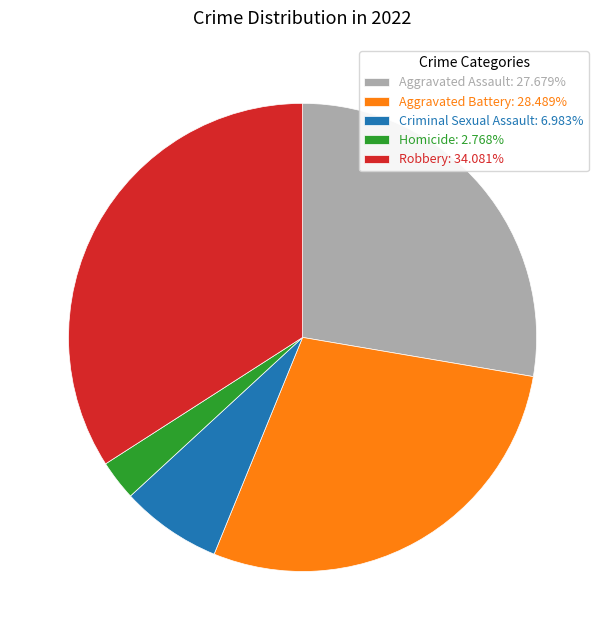

Is Aggravated Battery: 28.489% the majority of the pie?

No